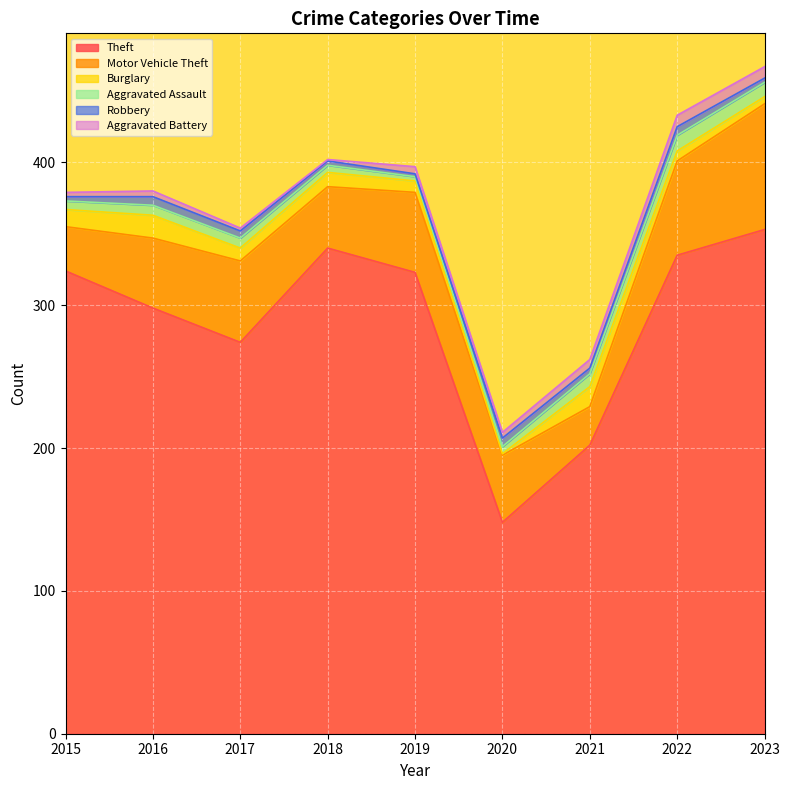

What is the difference between the highest and lowest values at 2017?

272